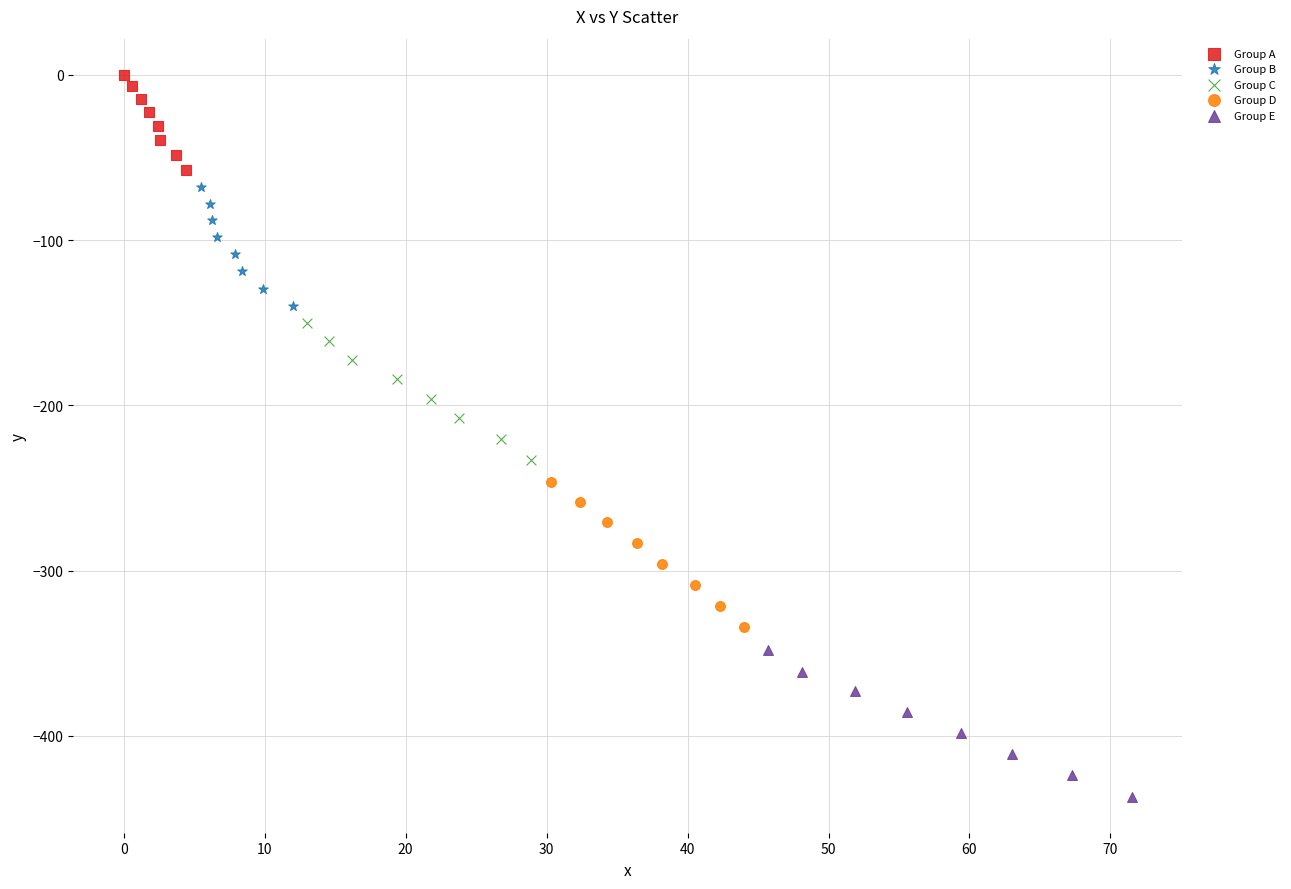

Which series contains the highest Y value?

Group A